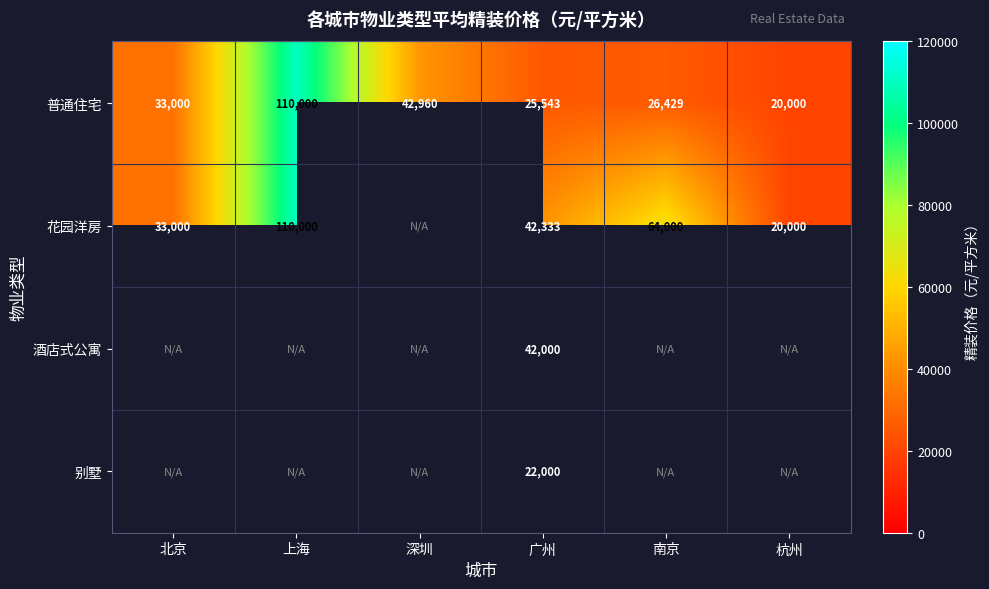

Between 广州 and 北京, which is larger?

北京